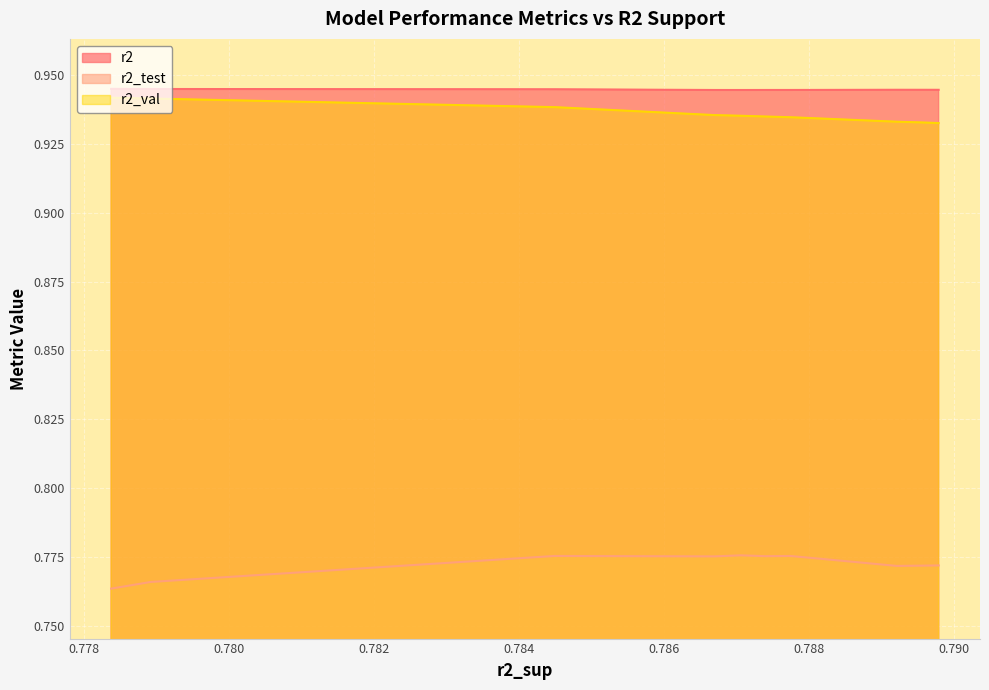

Reading left to right, what are all the values shown in this chart?

r2: model_2_40_9=0.9	model_2_40_8=0.9	model_2_40_7=0.9	model_2_40_6=0.9	model_2_40_5=0.9	model_2_40_4=0.9	model_2_40_3=0.9	model_2_40_2=0.9	model_2_40_1=0.9	model_2_40_0=0.9
r2_test: model_2_40_9=0.8	model_2_40_8=0.8	model_2_40_7=0.8	model_2_40_6=0.8	model_2_40_5=0.8	model_2_40_4=0.8	model_2_40_3=0.8	model_2_40_2=0.8	model_2_40_1=0.8	model_2_40_0=0.8
r2_val: model_2_40_9=0.9	model_2_40_8=0.9	model_2_40_7=0.9	model_2_40_6=0.9	model_2_40_5=0.9	model_2_40_4=0.9	model_2_40_3=0.9	model_2_40_2=0.9	model_2_40_1=0.9	model_2_40_0=0.9